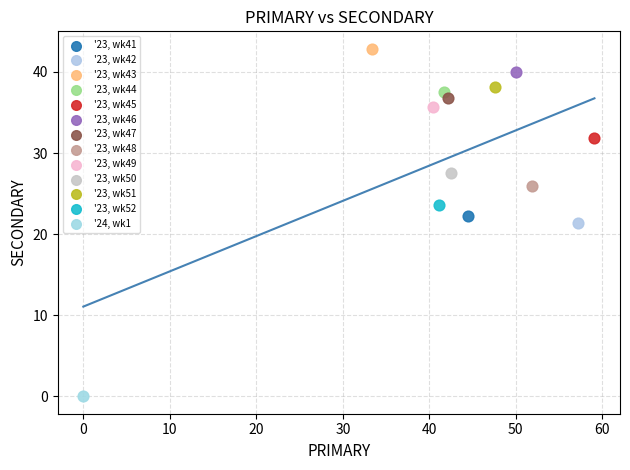

Which series reaches the minimum Y coordinate?

'24, wk1